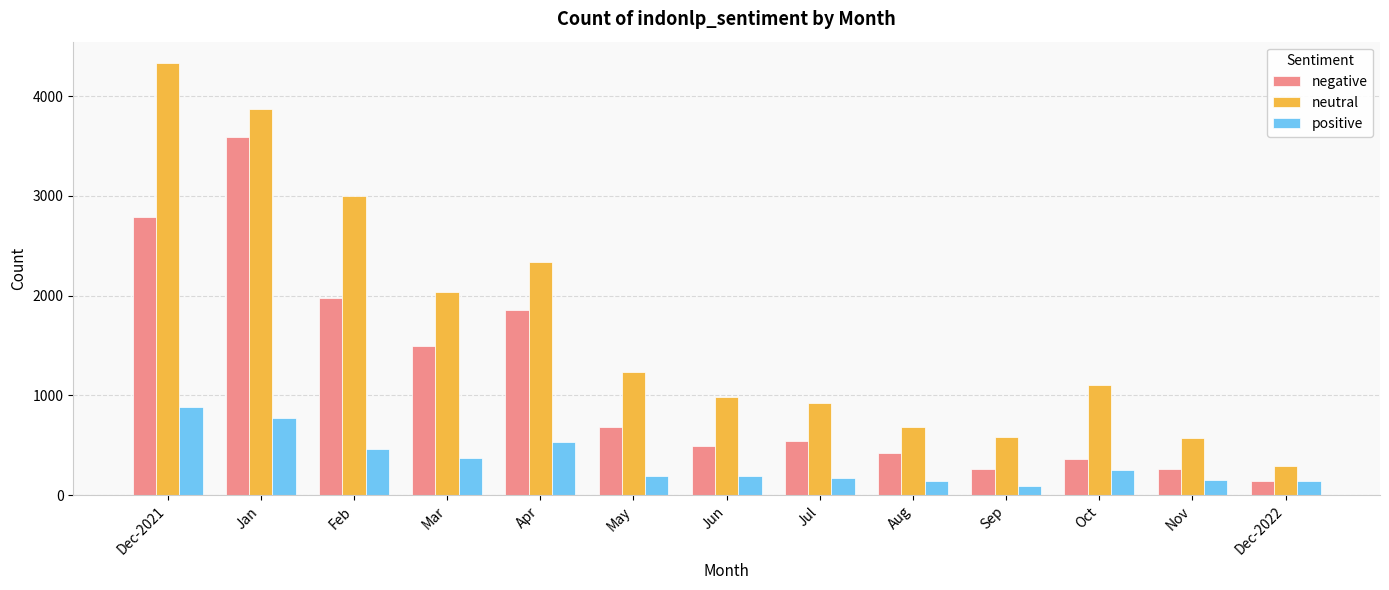

How many groups of bars are there?

13